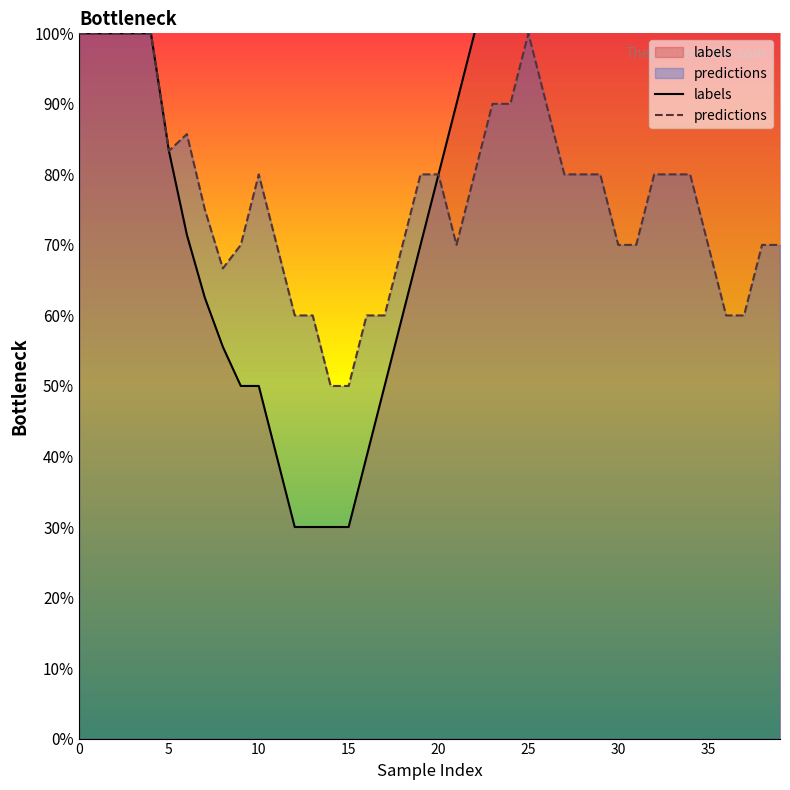

What are all the series names shown in the legend?

labels, predictions